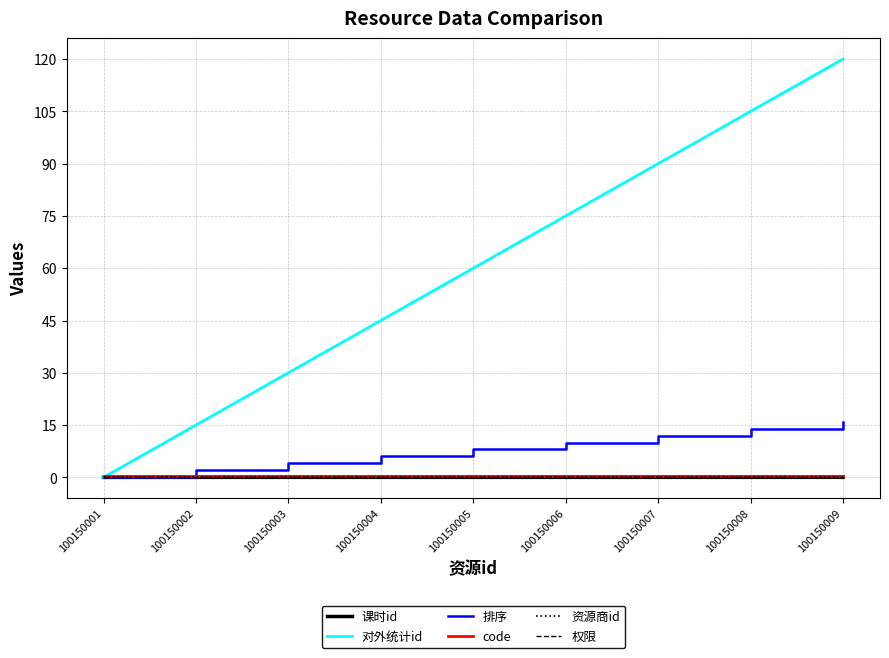

What is the difference between the highest and lowest values at 100150001?

0.3